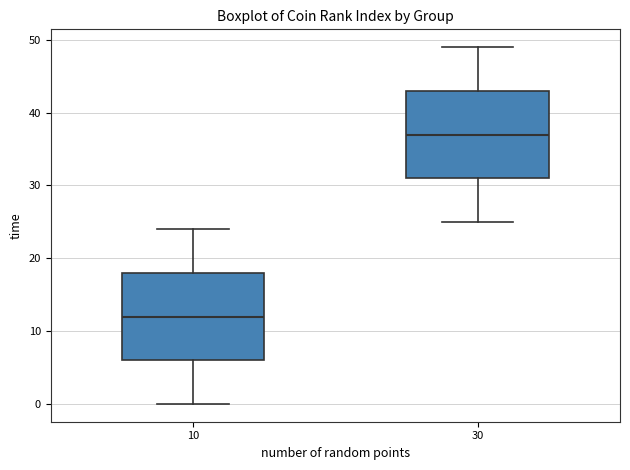

Which box's median line is the lowest?

10